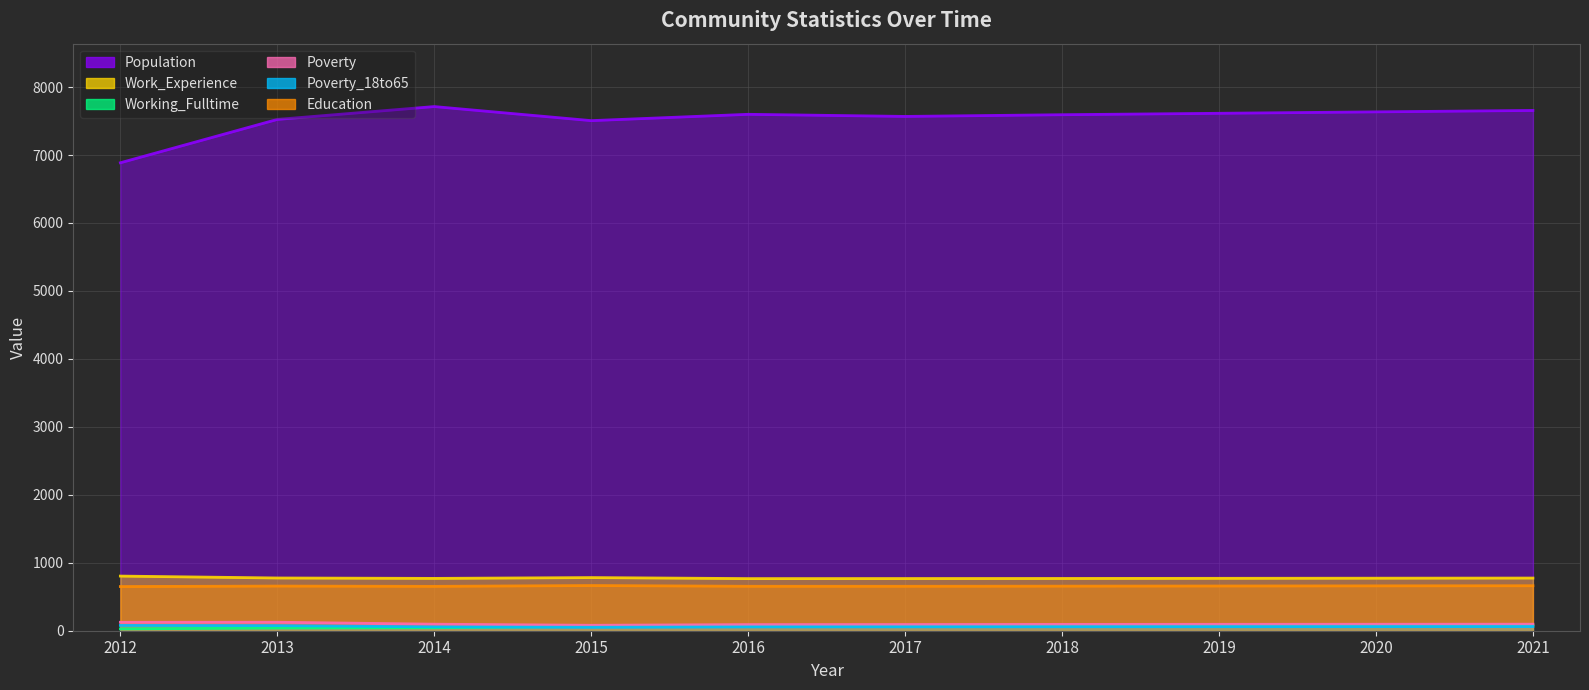

Where does the Education series first go above 657?

2015